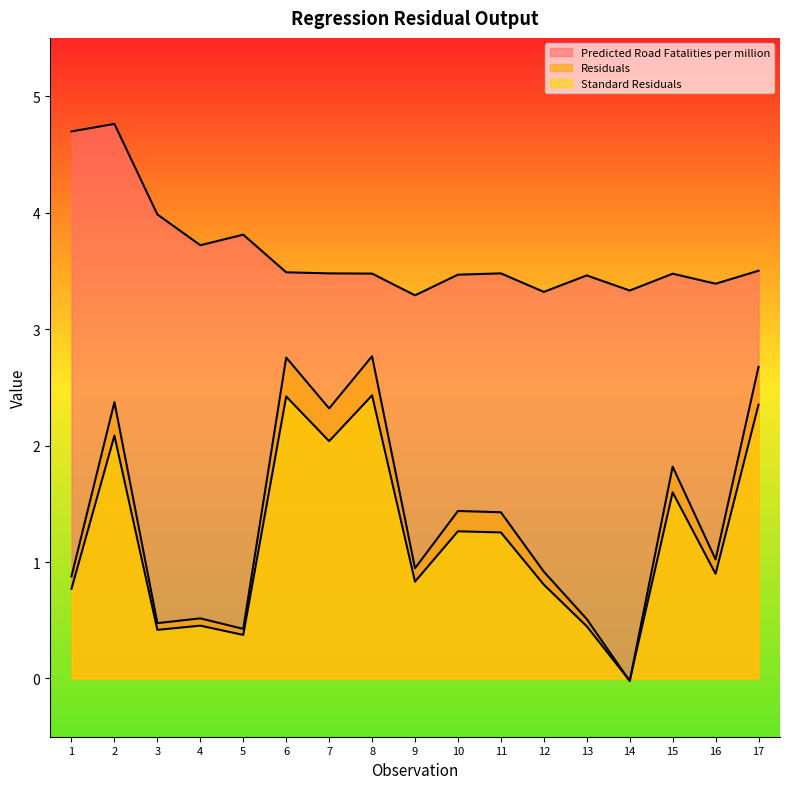

Reading left to right, list all the values displayed in this chart.

Predicted Road Fatalities per million: 1=4.7	2=4.8	3=4.0	4=3.7	5=3.8	6=3.5	7=3.5	8=3.5	9=3.3	10=3.5	11=3.5	12=3.3	13=3.5	14=3.3	15=3.5	16=3.4	17=3.5
Residuals: 1=0.9	2=2.4	3=0.5	4=0.5	5=0.4	6=2.8	7=2.3	8=2.8	9=0.9	10=1.4	11=1.4	12=0.9	13=0.5	14=-0.0	15=1.8	16=1.0	17=2.7
Standard Residuals: 1=0.8	2=2.1	3=0.4	4=0.5	5=0.4	6=2.4	7=2.0	8=2.4	9=0.8	10=1.3	11=1.3	12=0.8	13=0.4	14=-0.0	15=1.6	16=0.9	17=2.4